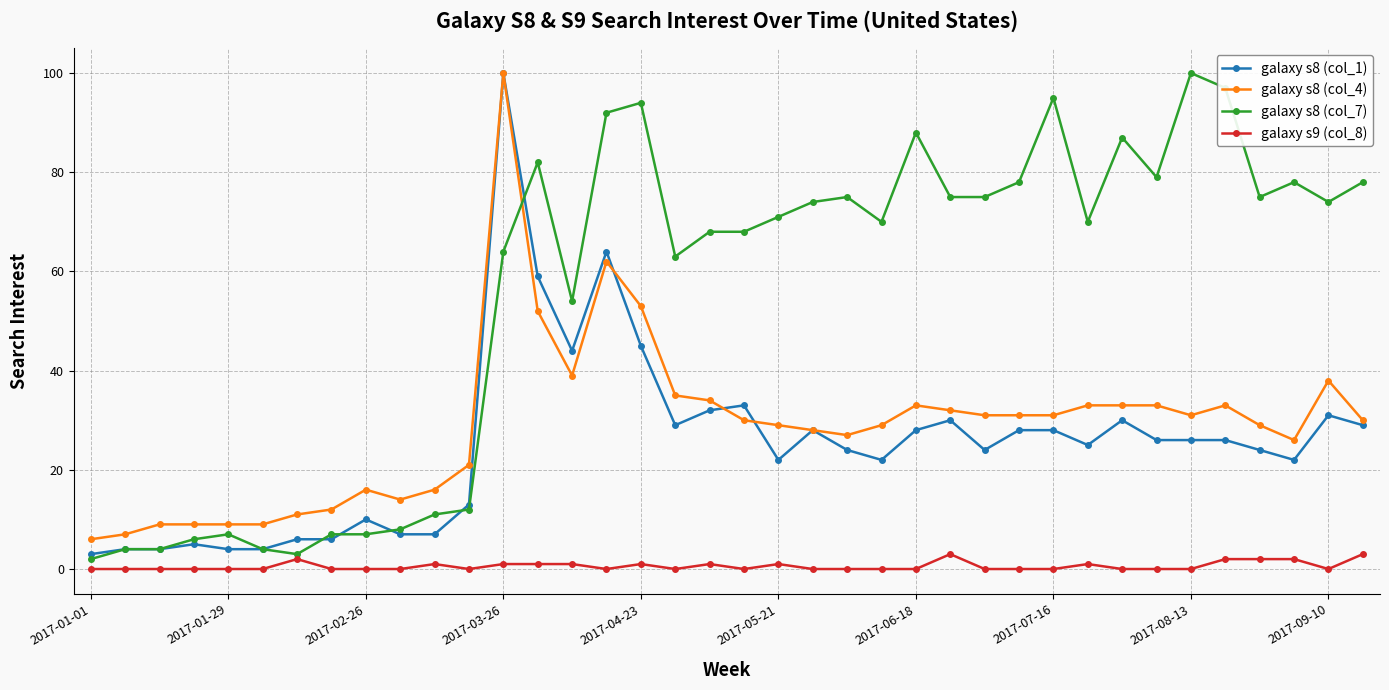

Which series has the largest total across all categories?

galaxy s8 (col_7)